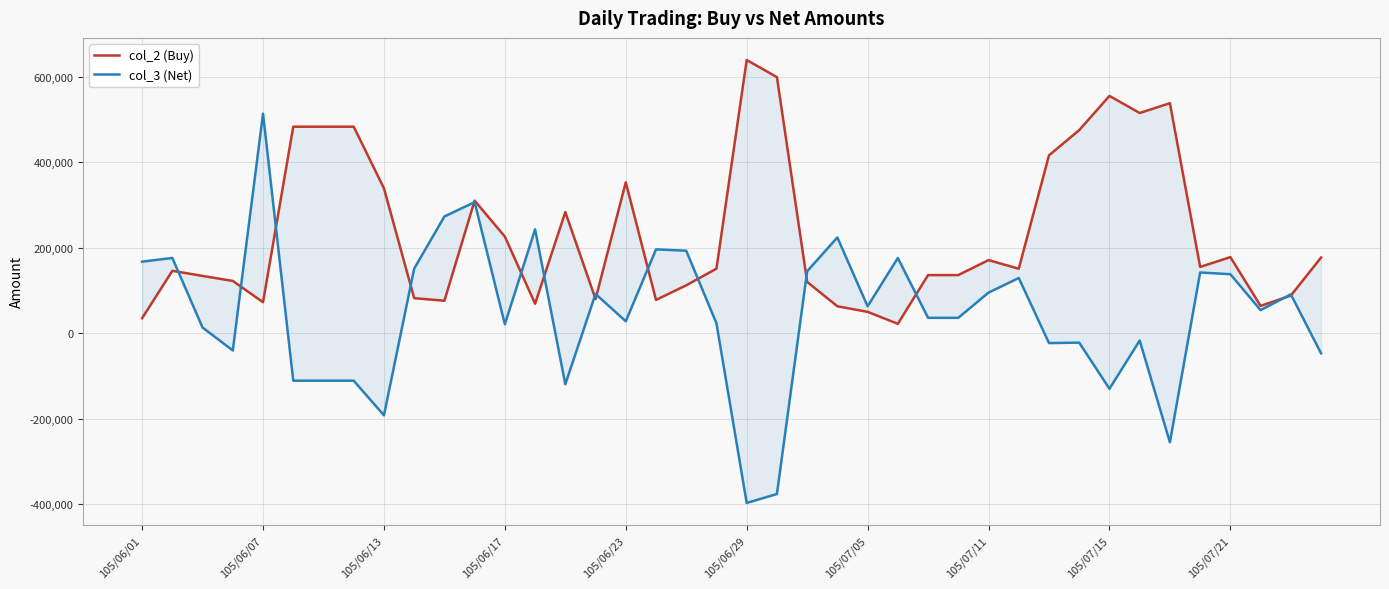

What is the value of the col_2 (Buy) point at the 29th from the left?

171000